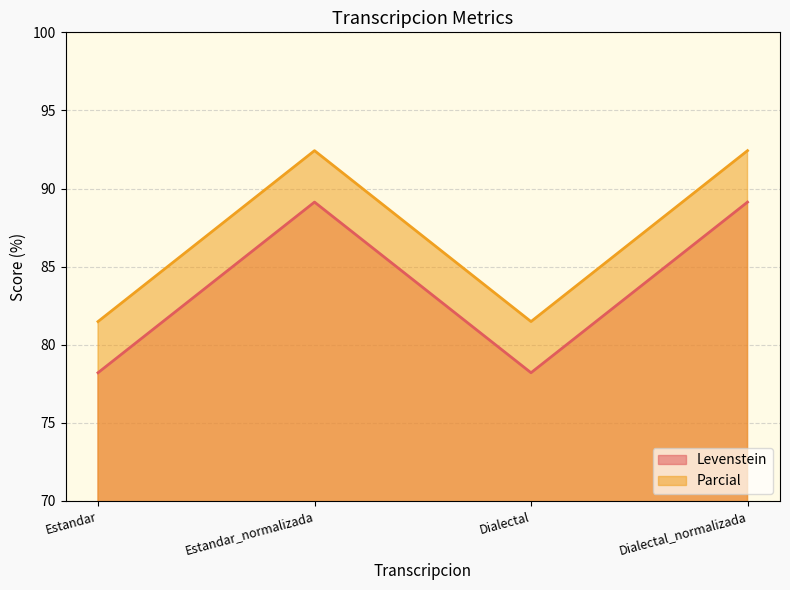

How many series are shown in this chart?

2